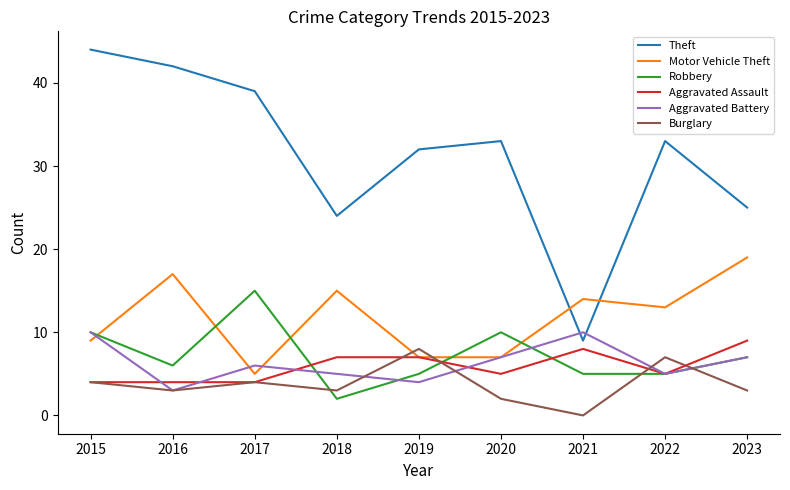

Count the Aggravated Assault values in the range 4 to 7.

7